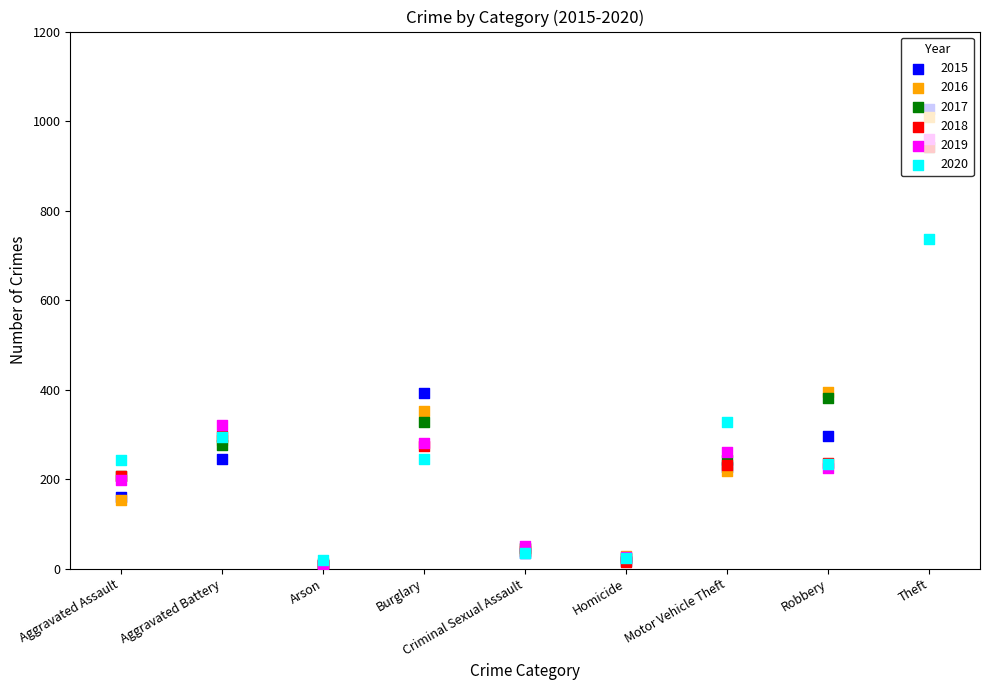

Which series reaches the maximum Y coordinate?

2015